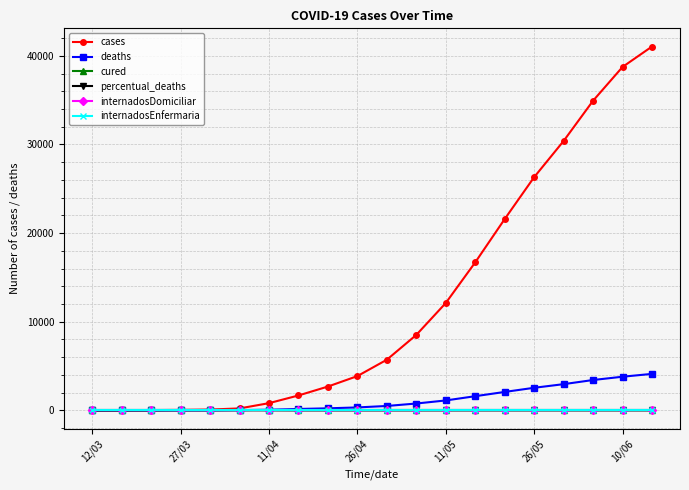

At which label is deaths closest to 2059?

14